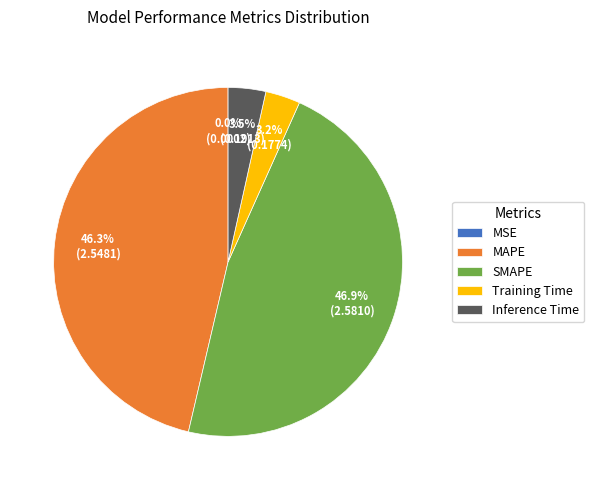

What percentage is the Training Time slice, to the nearest percent?

3%